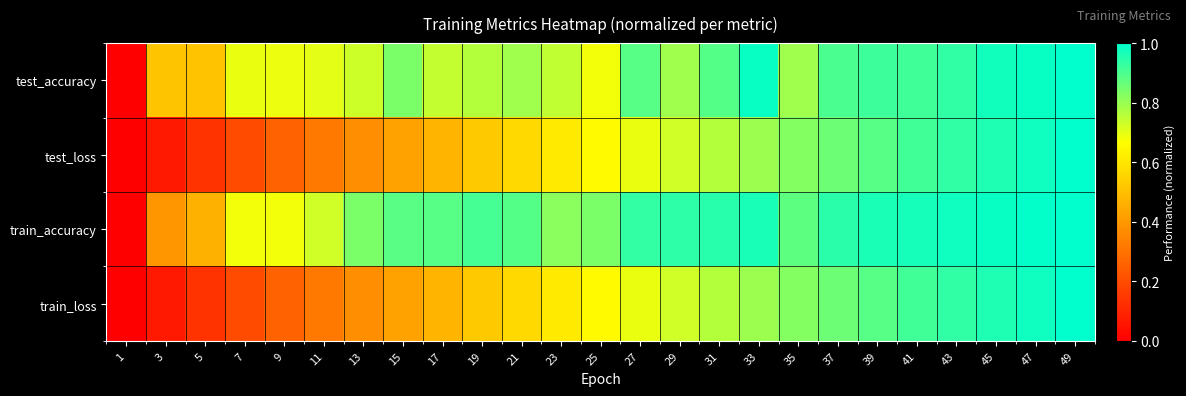

List the series in order of their peak value, highest first.

test_accuracy, test_loss, train_accuracy, train_loss